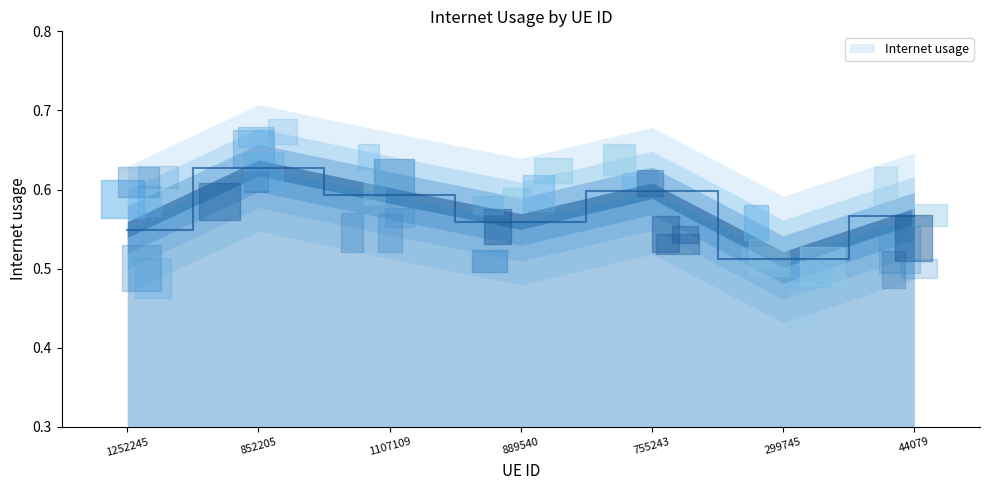

Rank the categories by value from highest to lowest.

852205, 755243, 1107109, 44079, 889540, 1252245, 299745